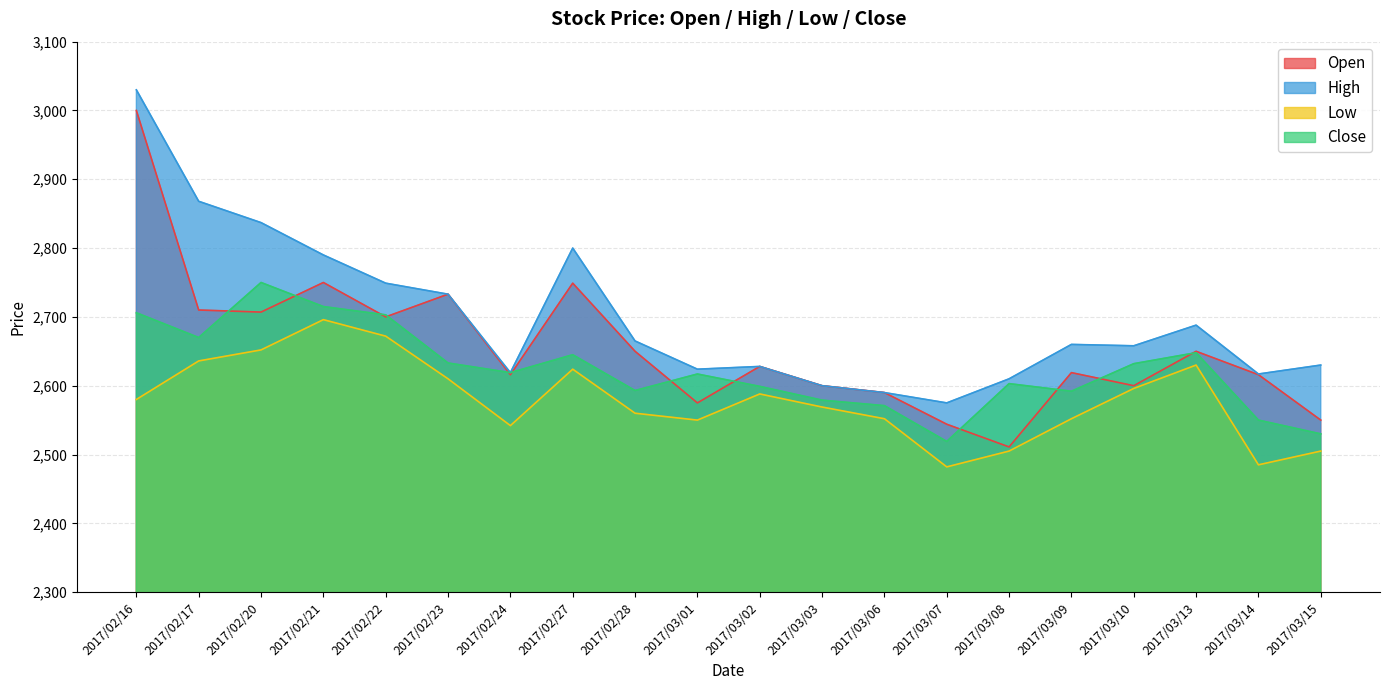

What is the label of the 18th point from the left?

2017/03/13